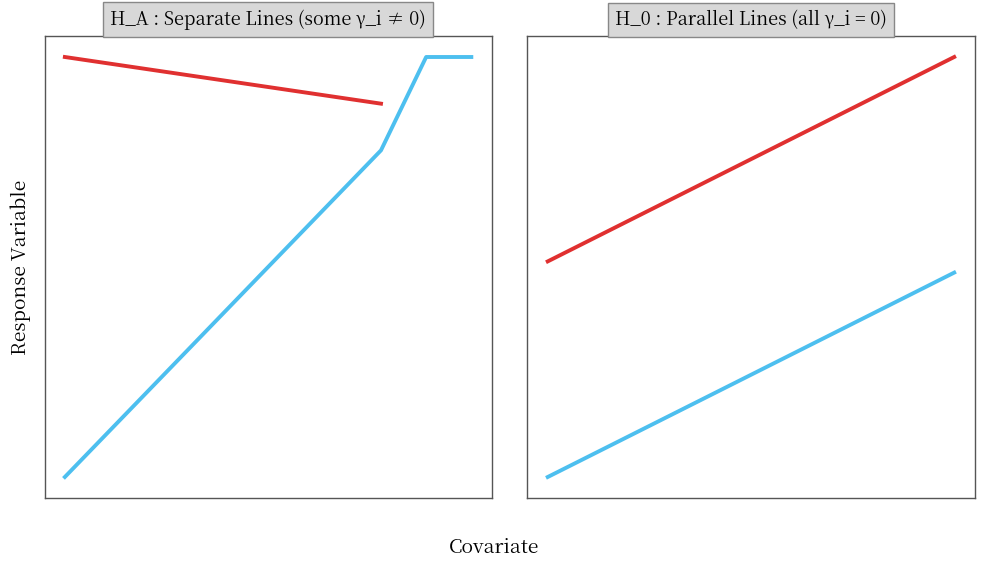

At how many categories does at least one series exceed 6?

1